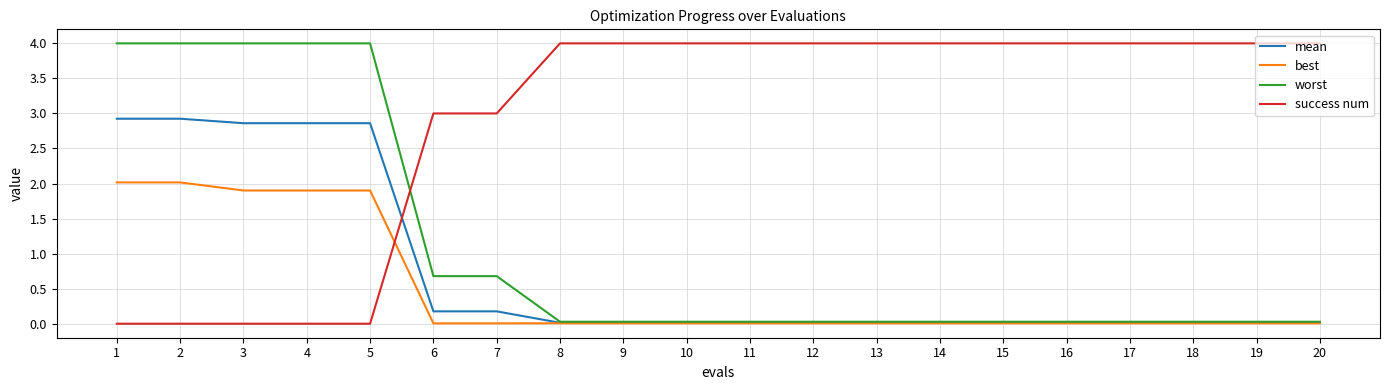

What is the difference between the second highest and second lowest values in the worst series?

4.0